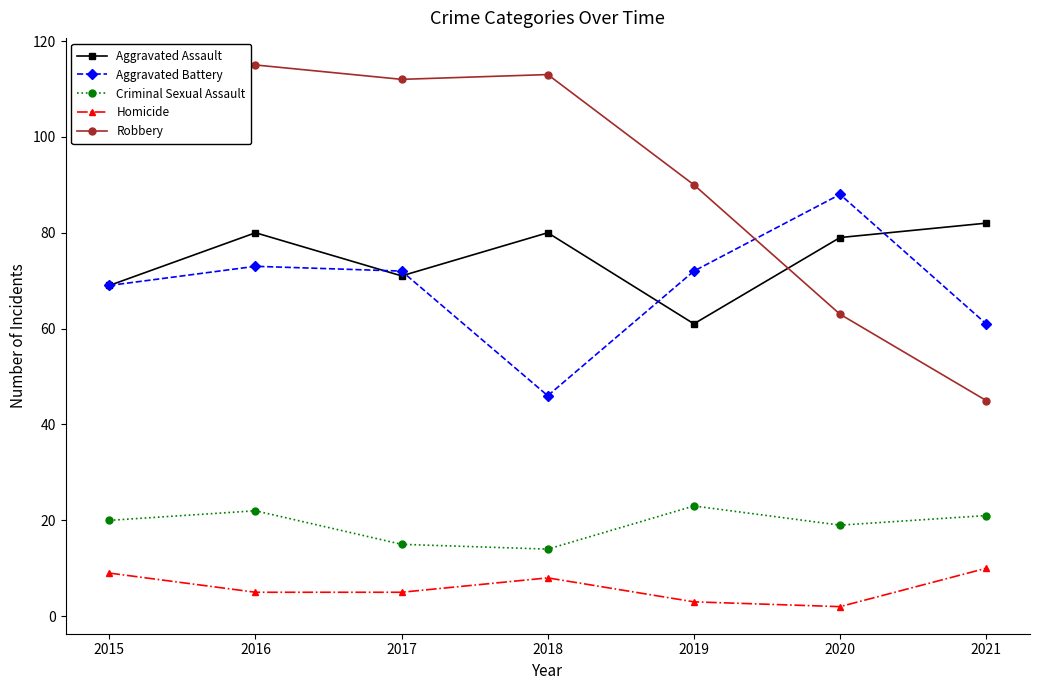

True or false: Homicide and Aggravated Battery intersect in this chart.

False